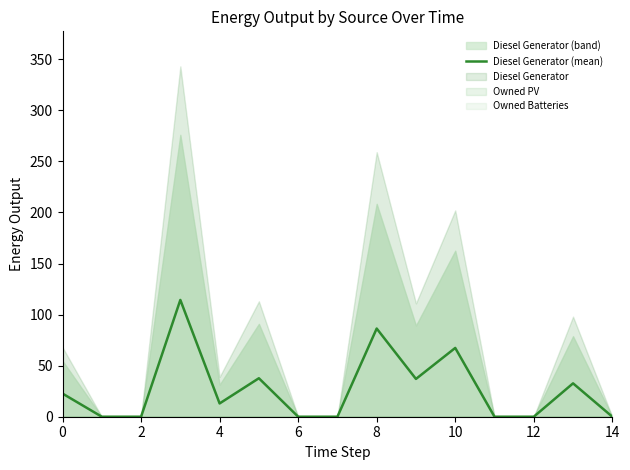

What is the maximum value for Diesel Generator (mean)?

114.3